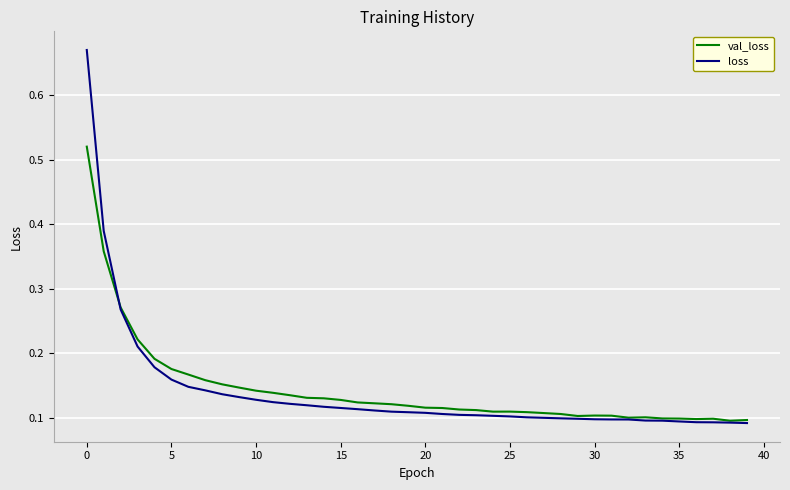

True or false: val_loss has more than 1 interior local peaks.

True